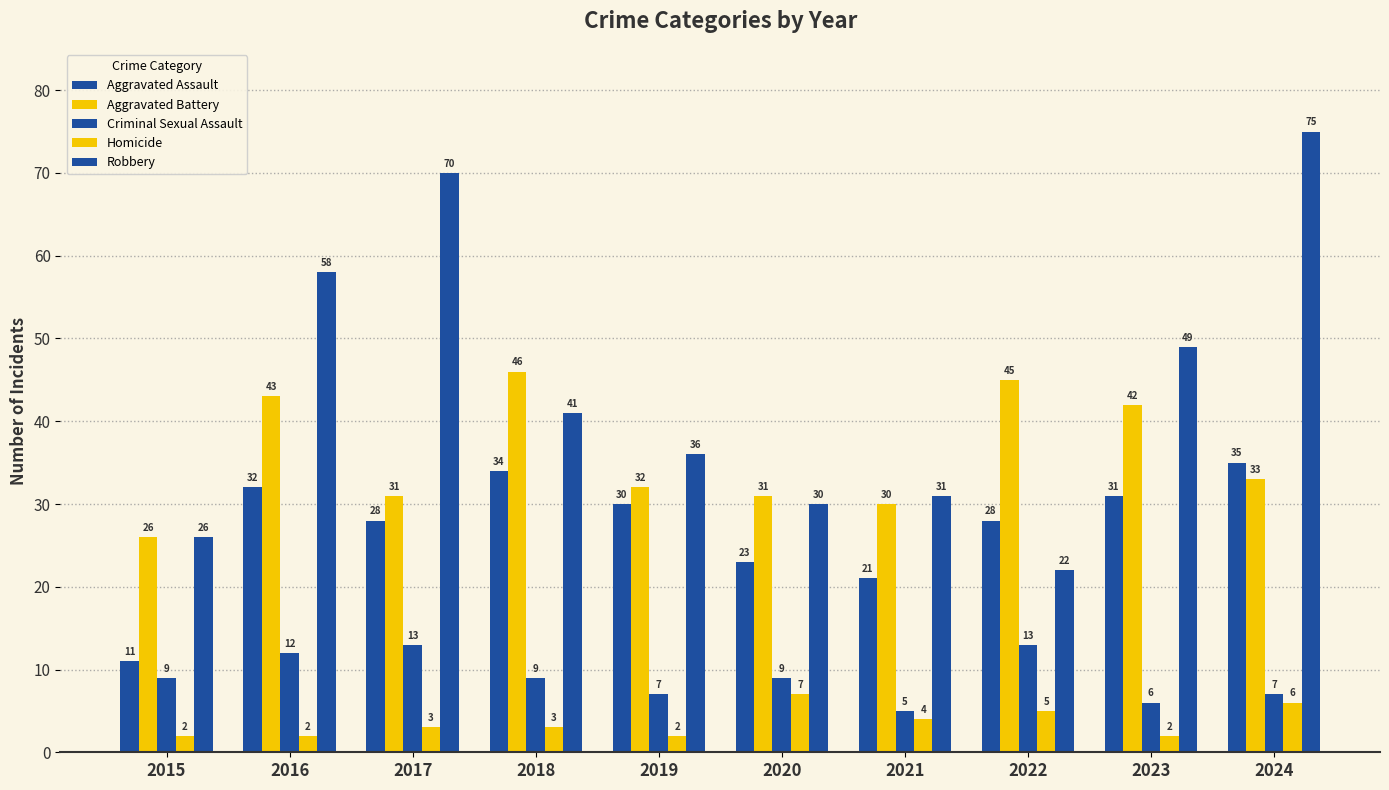

What is the sum of the Criminal Sexual Assault values at 2022 and 2020?

22